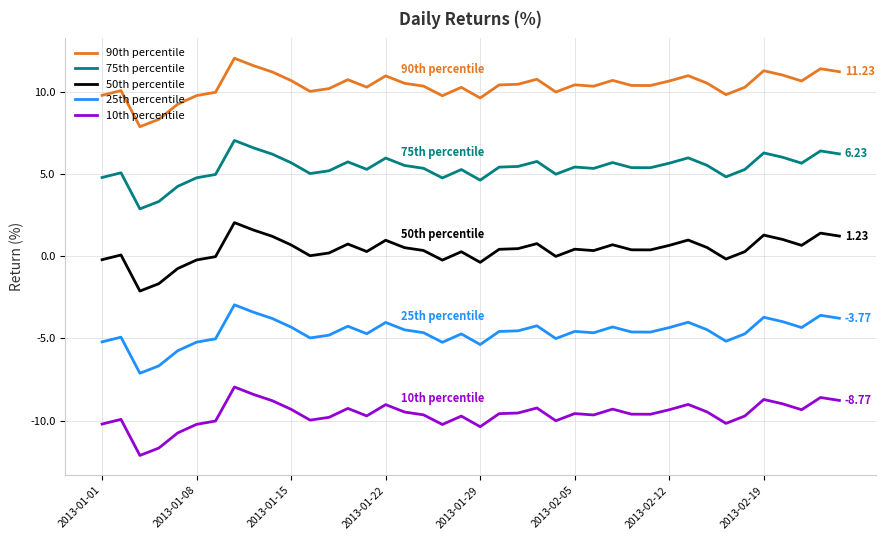

True or false: 25th percentile and 50th percentile cross at least once.

False